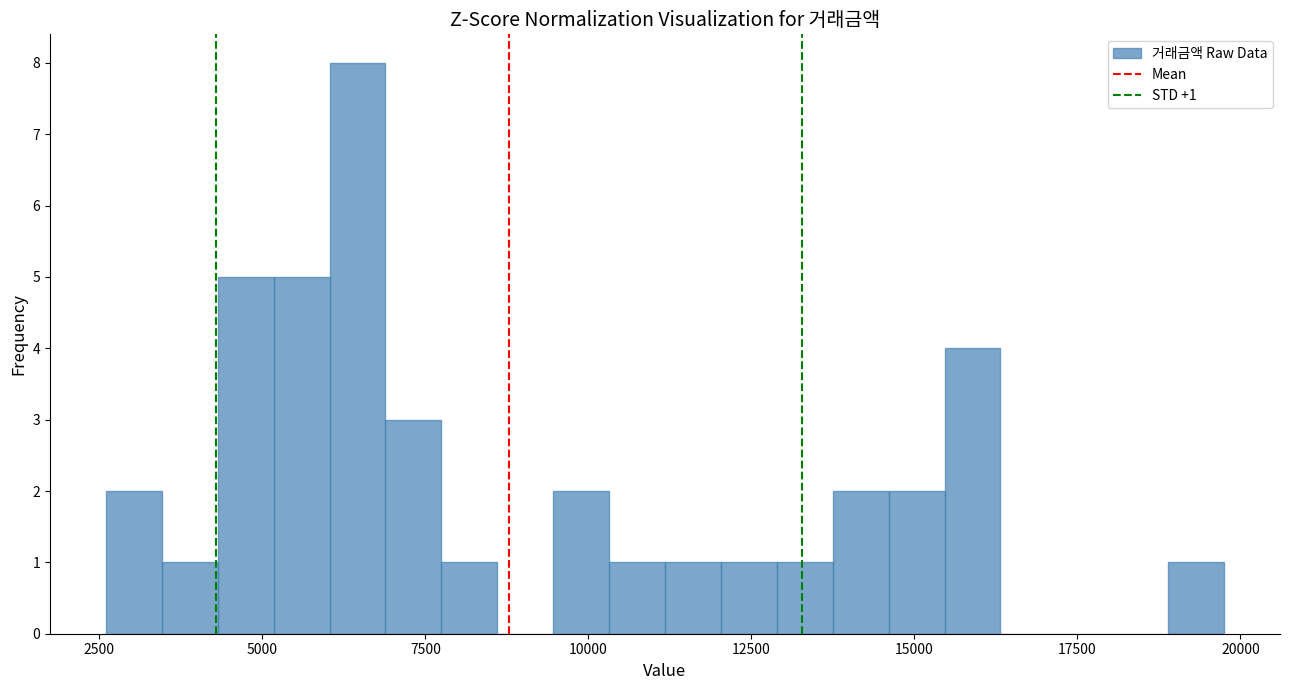

Read against the x-axis, roughly where is the centre of the tallest bar?

6500